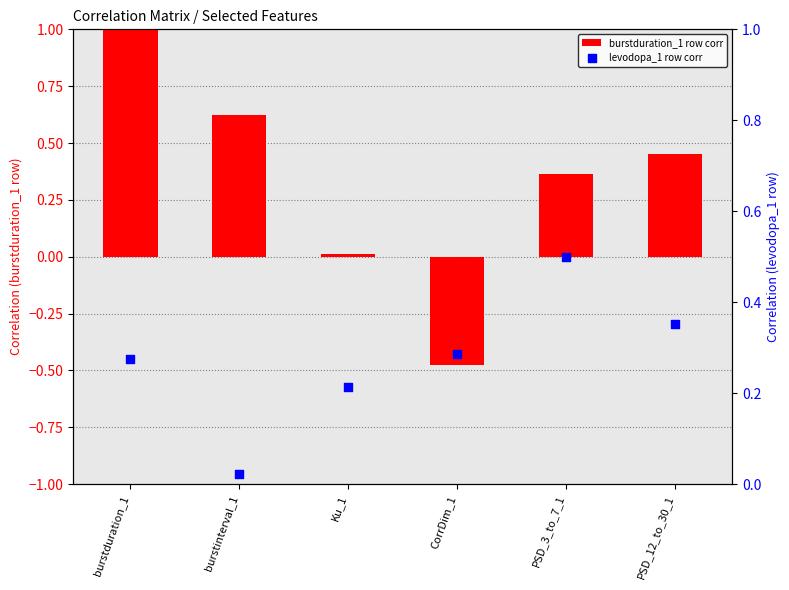

What is the total value across all series at burstinterval_1?

0.6